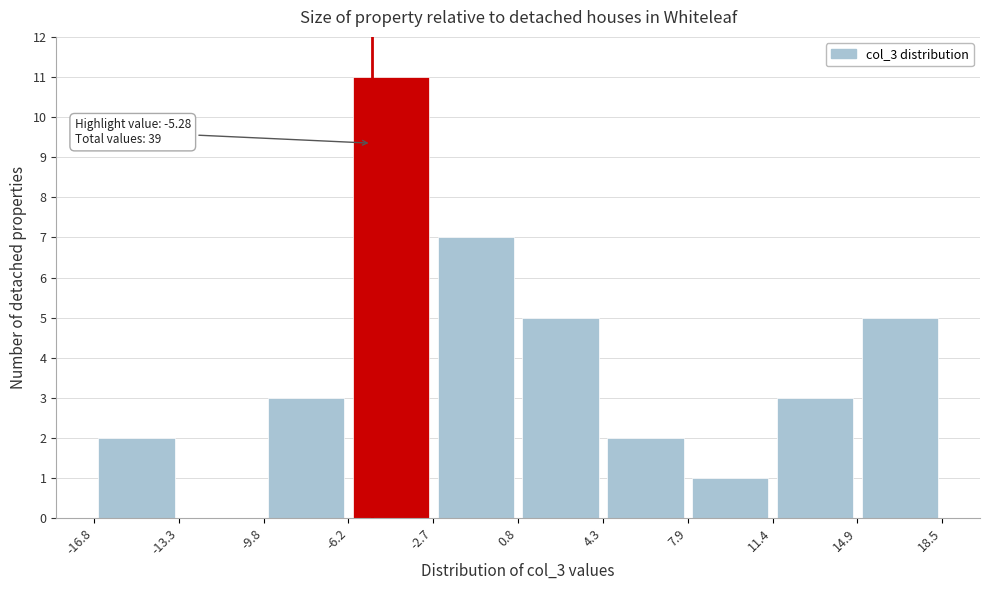

Which range on the x-axis has the tallest bar?

-6.2 to -2.7